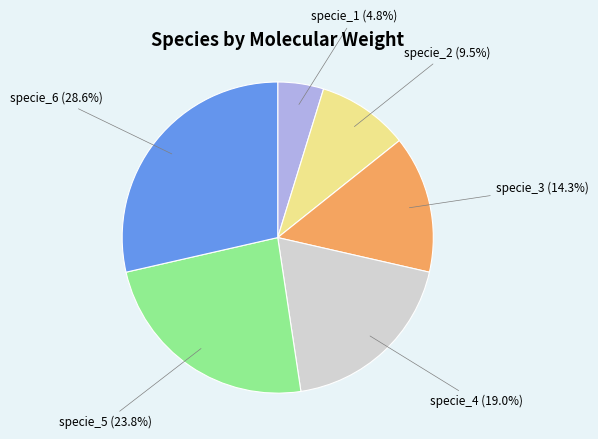

How many slices are in this pie chart?

6